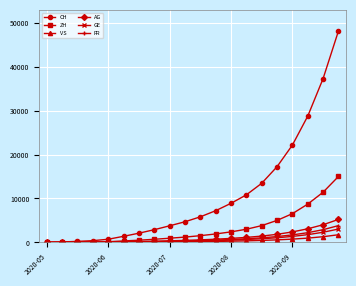

Which series has the largest total across all categories?

CH